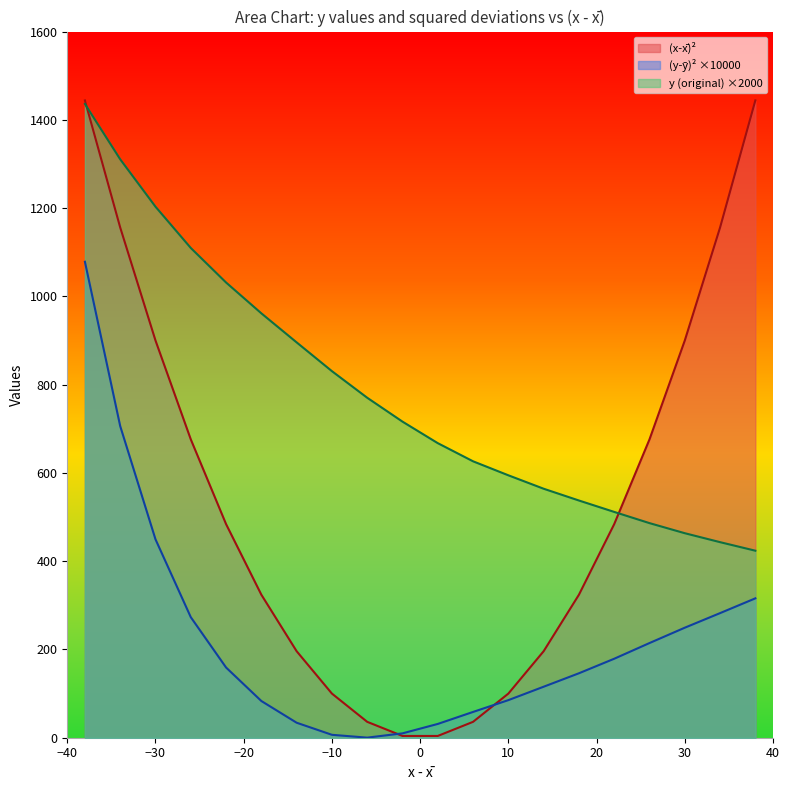

Count the number of categories in the chart.

20